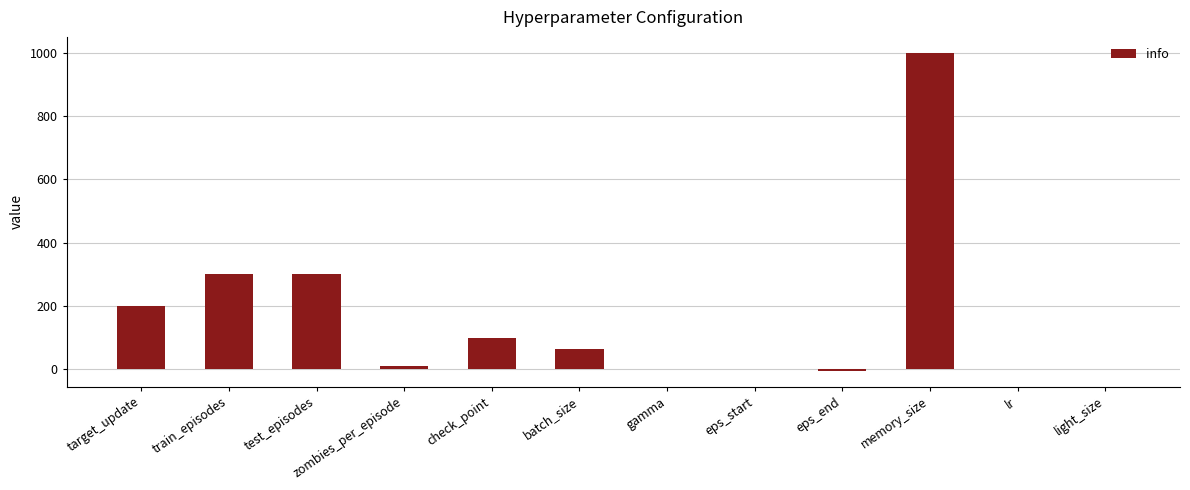

Which category has the highest value across all series?

memory_size